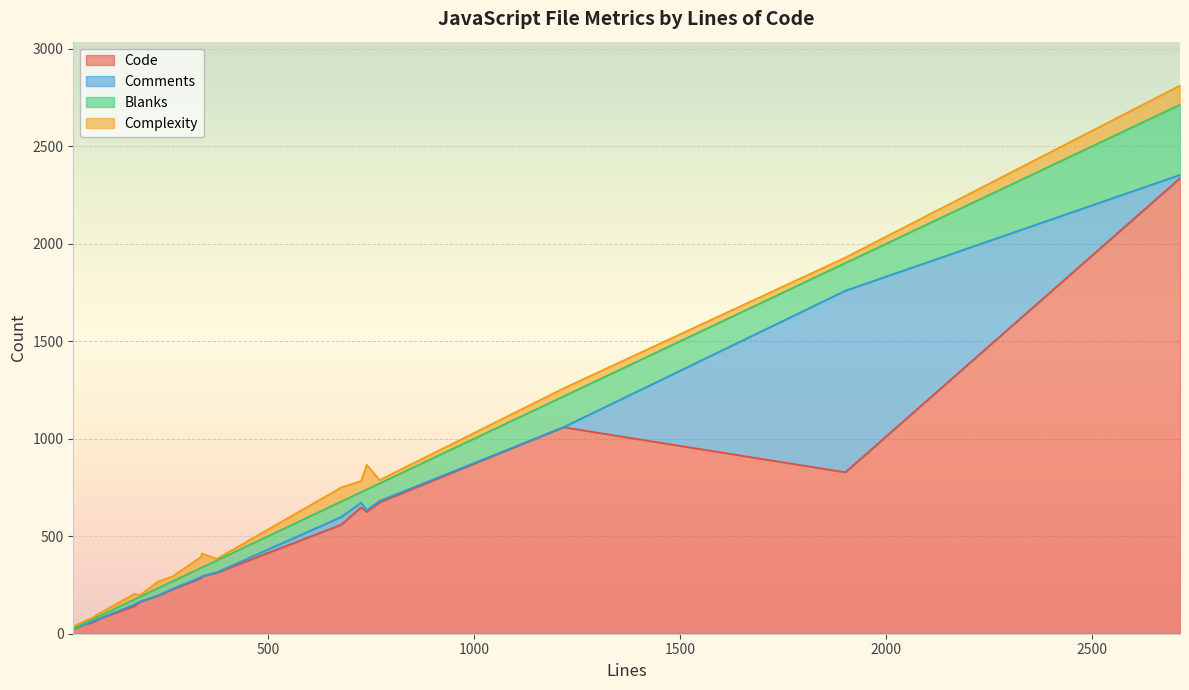

At which label is Complexity closest to 66?

340